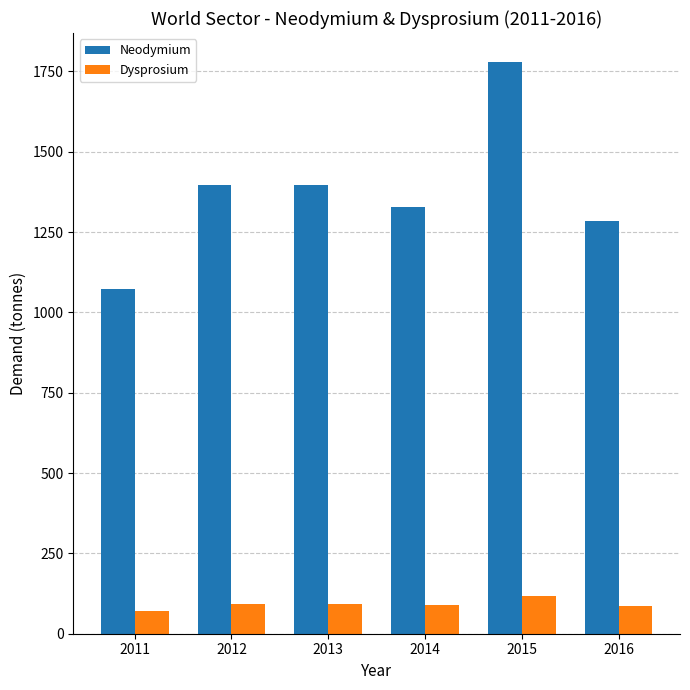

What is the sum of all Neodymium values?

8259.4